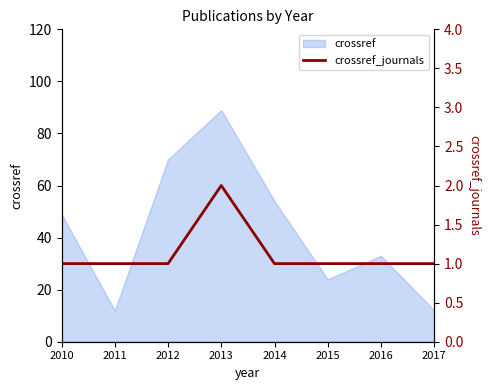

Count the number of categories in the chart.

8